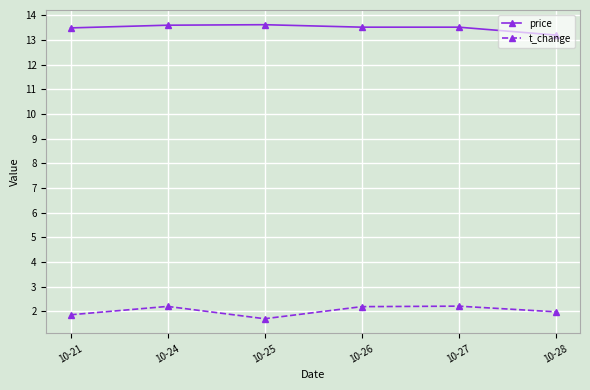

Which label corresponds to the smallest value in the chart?

10-25